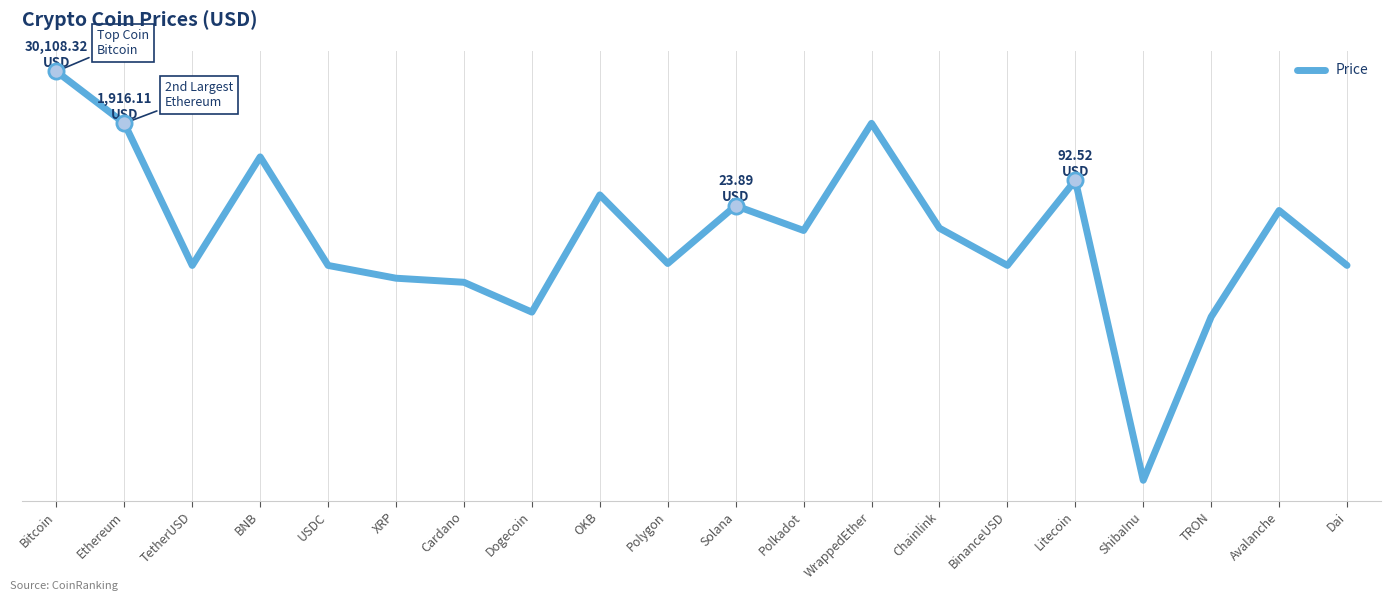

What is the ratio of the value at Polkadot to the value at OKB?

0.2